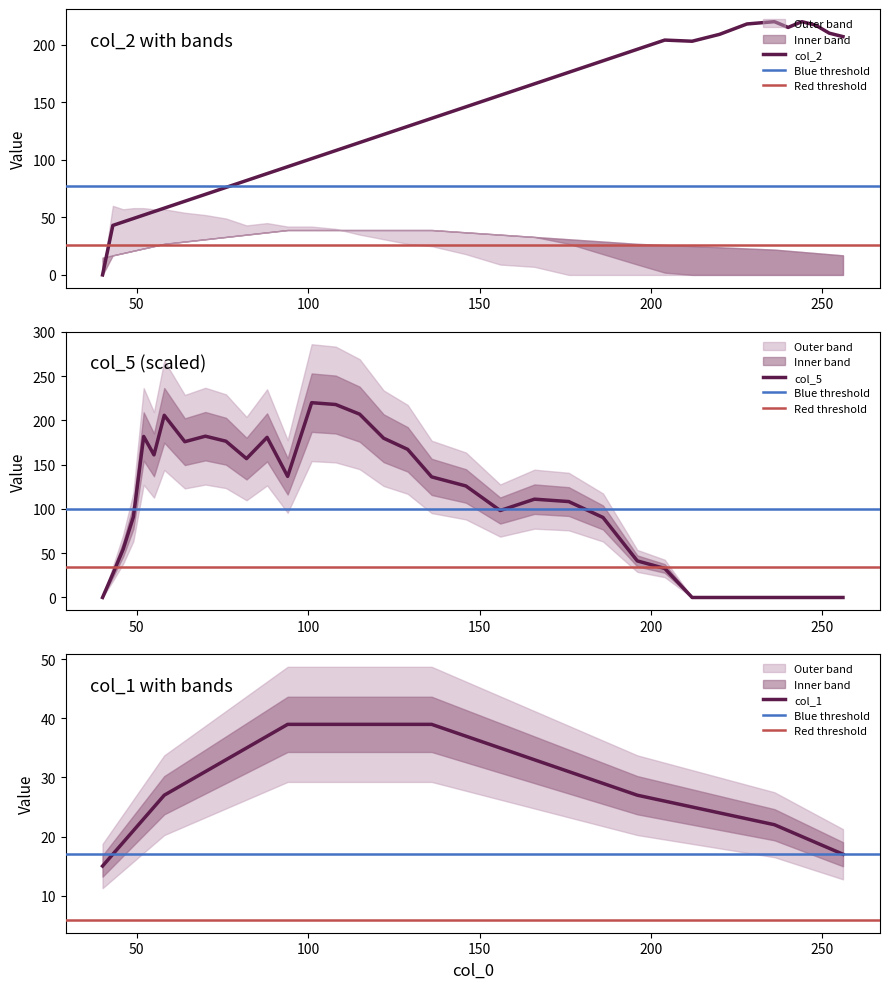

List the series in order of their overall mean, highest first.

col_2, col_5, col_1